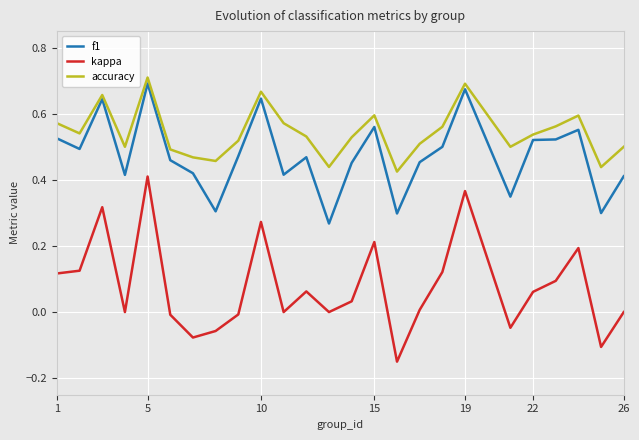

Which series has the widest spread of values?

kappa